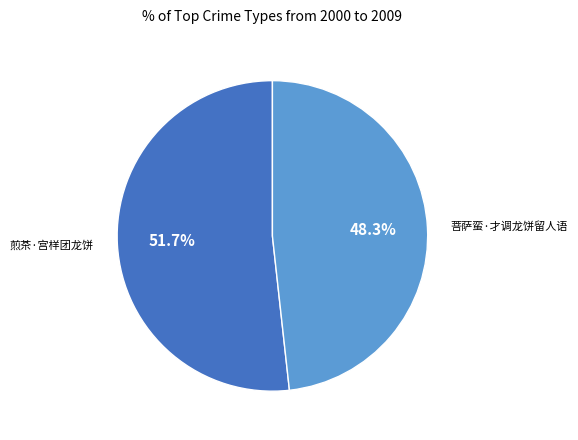

Is it true that 菩萨蛮·才调龙饼留人语 is 57% of the pie?

False